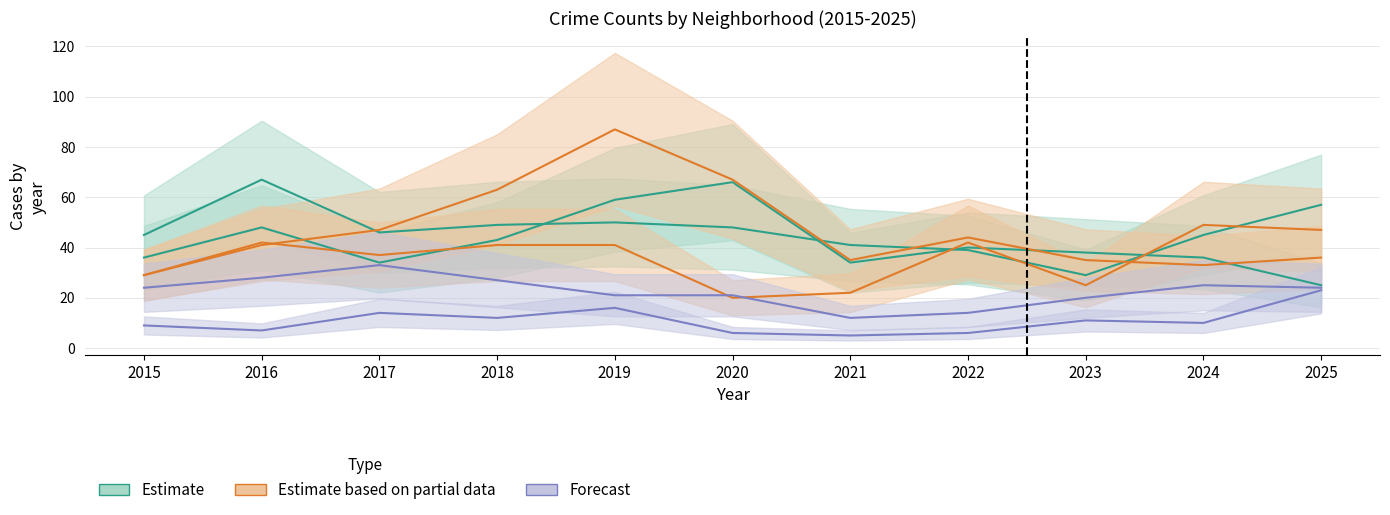

In Austin, how many points are higher than both neighbors (excluding endpoints)?

3